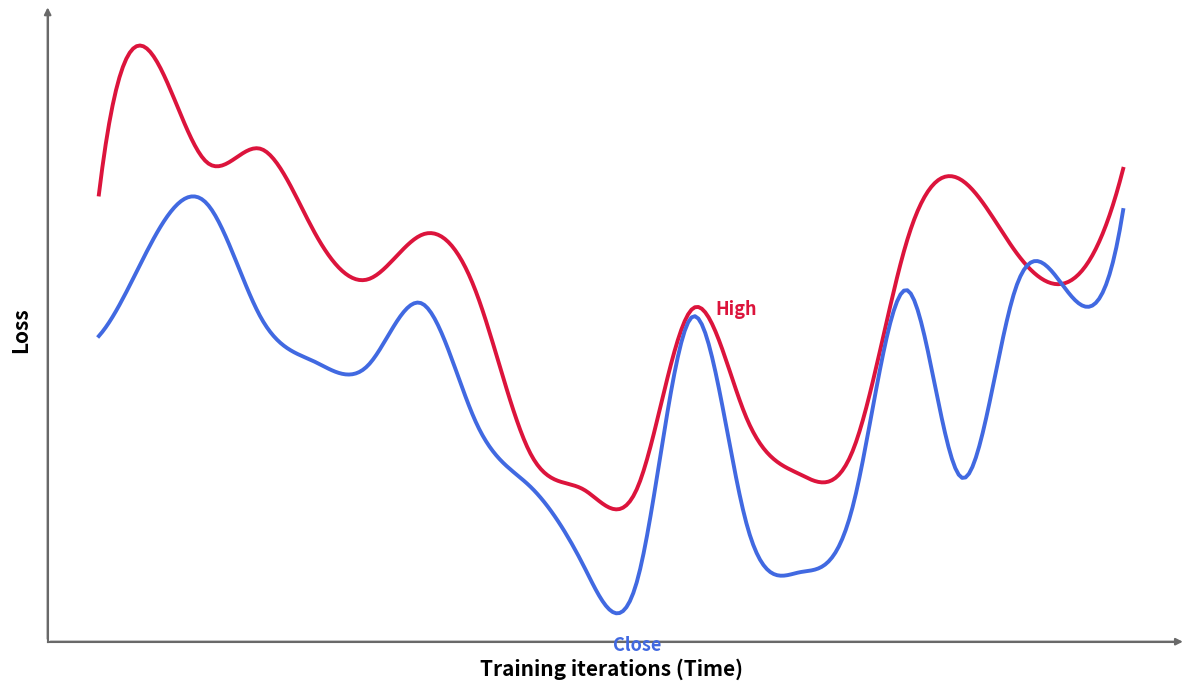

Is it true that Close equals 53.5 at 2020-07-29?

False